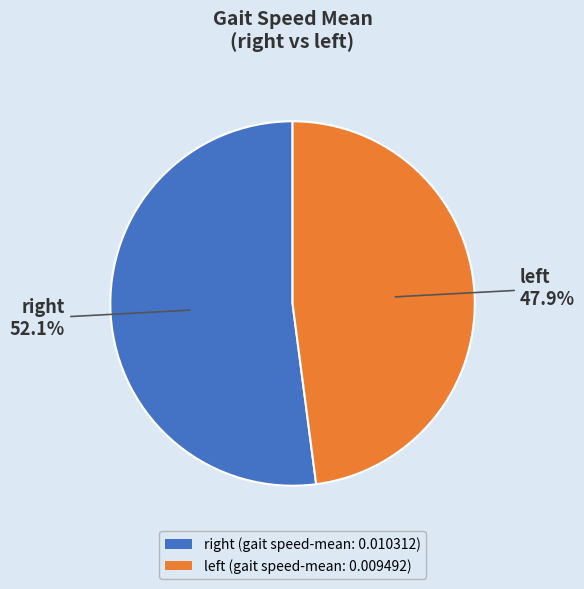

To the nearest percent, what is the average slice percentage?

50%